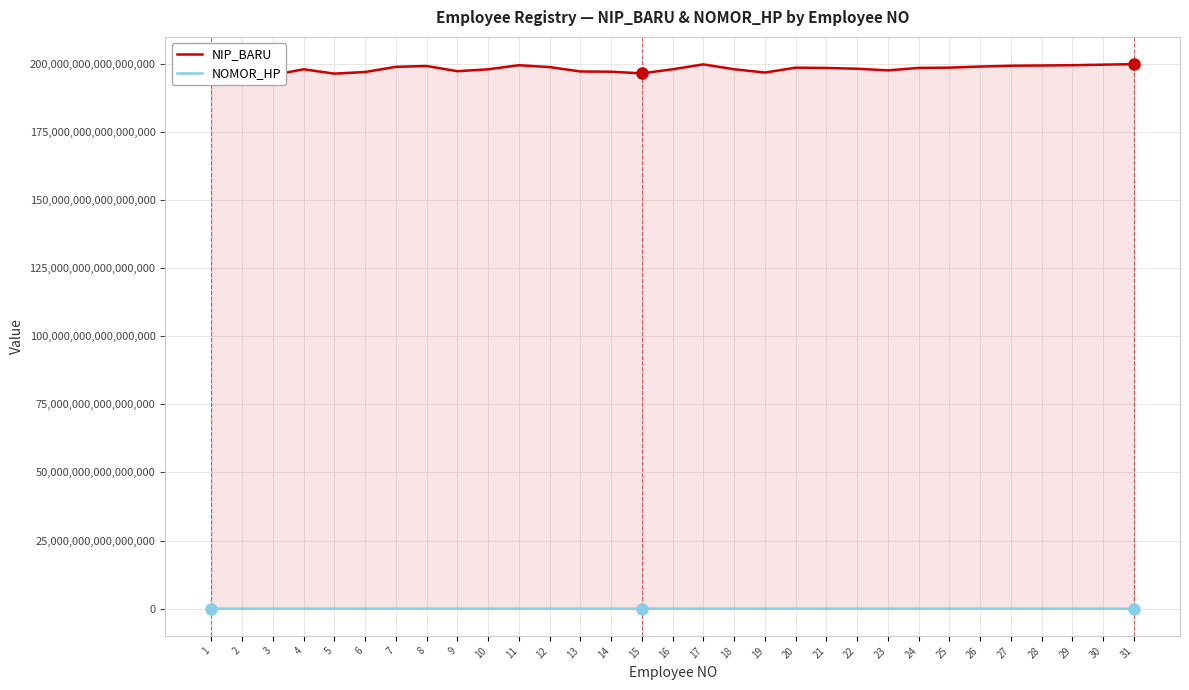

How many data points in NOMOR_HP are less than 85246072207?

15